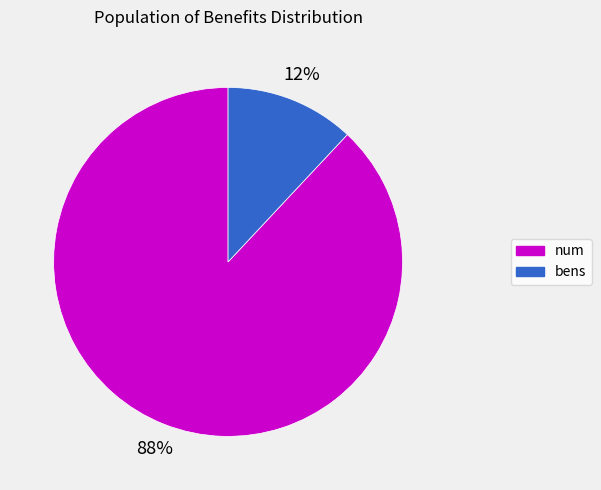

What is the smallest slice in the pie chart?

bens